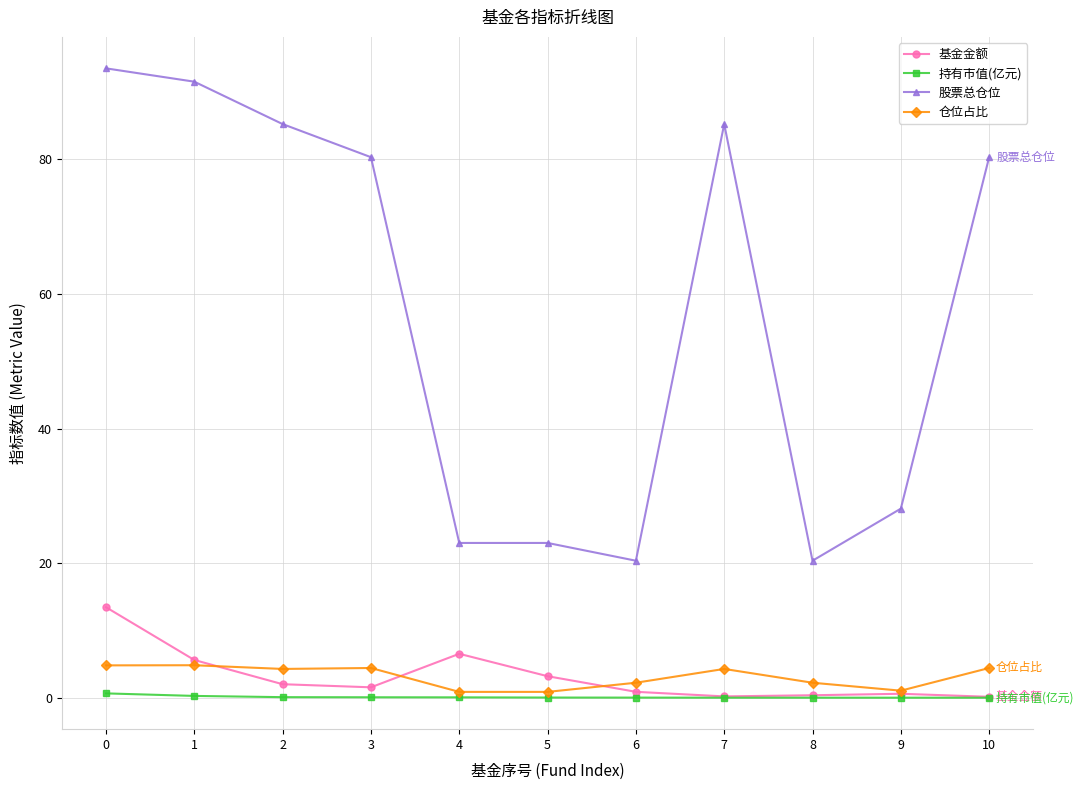

What is the value of the 基金金额 point at the 7th from the left?

0.9